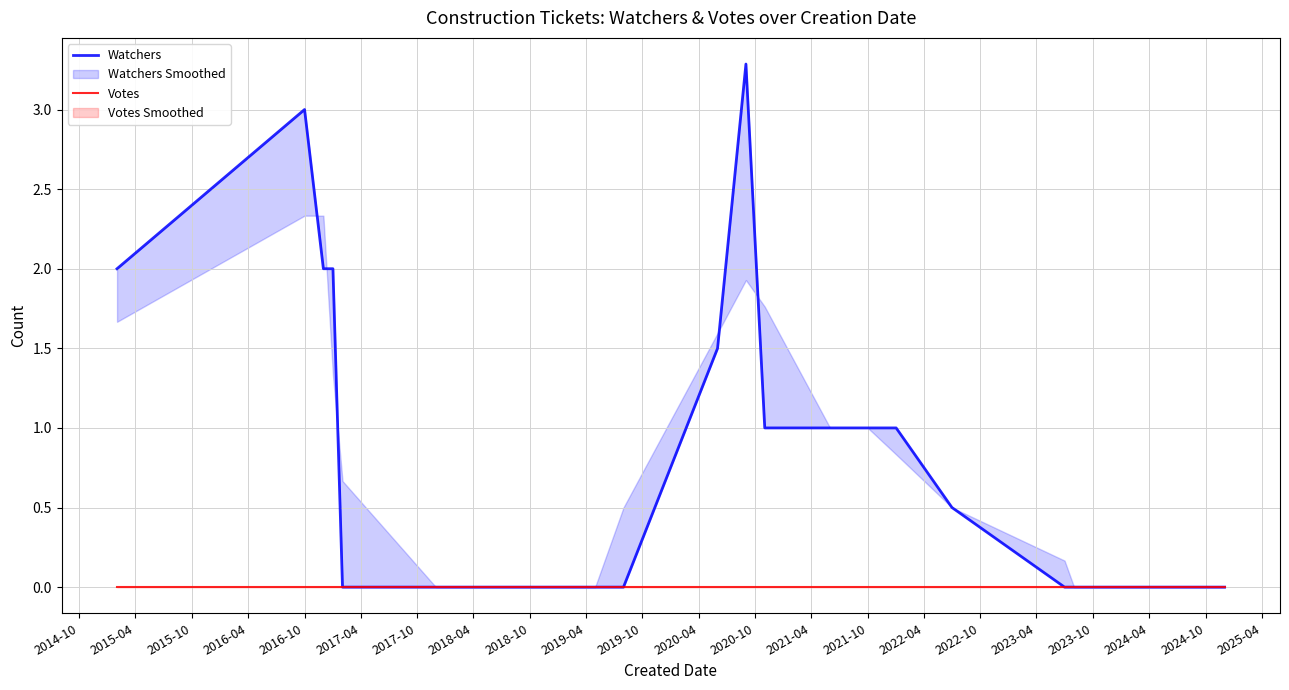

How many positive values does the Watchers series have?

11